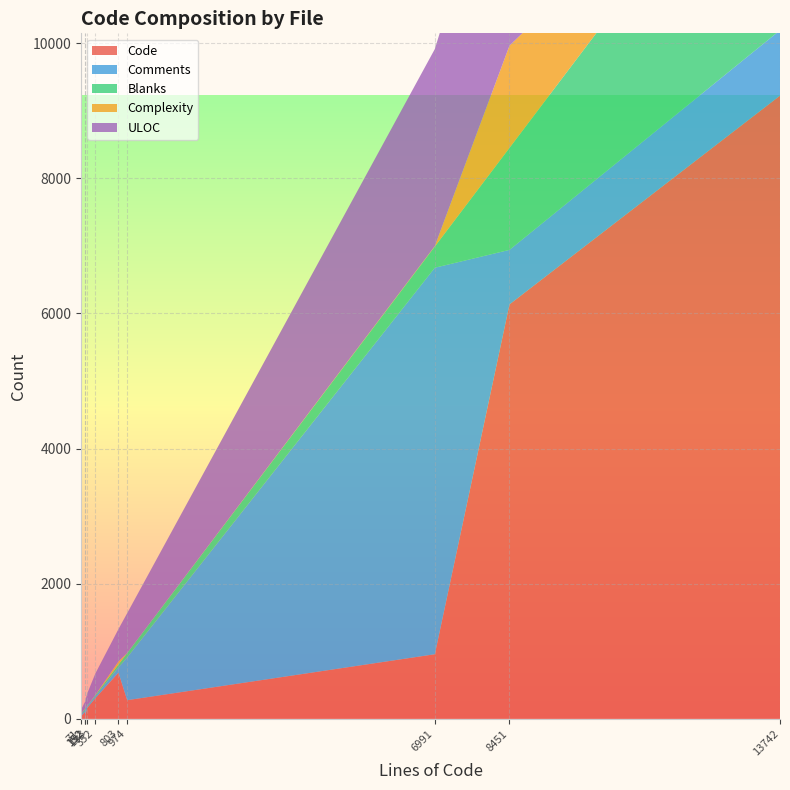

Reading left to right, list all the values displayed in this chart.

Code: nghttp2_session_test.h=163	nghttp2_session_test.c=9224	nghttp2_session.h=276	nghttp2_session.c=6134	nghttp2_option.h=45	nghttp2_option.c=105	nghttp2_helper.c=684	nghttp2.h=956	main.c=40	CMakeLists.txt=306
Comments: nghttp2_session_test.h=24	nghttp2_session_test.c=968	nghttp2_session.h=633	nghttp2_session.c=807	nghttp2_option.h=102	nghttp2_option.c=24	nghttp2_helper.c=77	nghttp2.h=5721	main.c=25	CMakeLists.txt=28
Blanks: nghttp2_session_test.h=6	nghttp2_session_test.c=3550	nghttp2_session.h=65	nghttp2_session.c=1510	nghttp2_option.h=5	nghttp2_option.c=23	nghttp2_helper.c=42	nghttp2.h=314	main.c=6	CMakeLists.txt=18
Complexity: nghttp2_session_test.h=0	nghttp2_session_test.c=79	nghttp2_session.h=0	nghttp2_session.c=1513	nghttp2_option.h=0	nghttp2_option.c=4	nghttp2_helper.c=45	nghttp2.h=7	main.c=0	CMakeLists.txt=2
ULOC: nghttp2_session_test.h=183	nghttp2_session_test.c=3798	nghttp2_session.h=590	nghttp2_session.c=3558	nghttp2_option.h=106	nghttp2_option.c=100	nghttp2_helper.c=480	nghttp2.h=2916	main.c=62	CMakeLists.txt=318